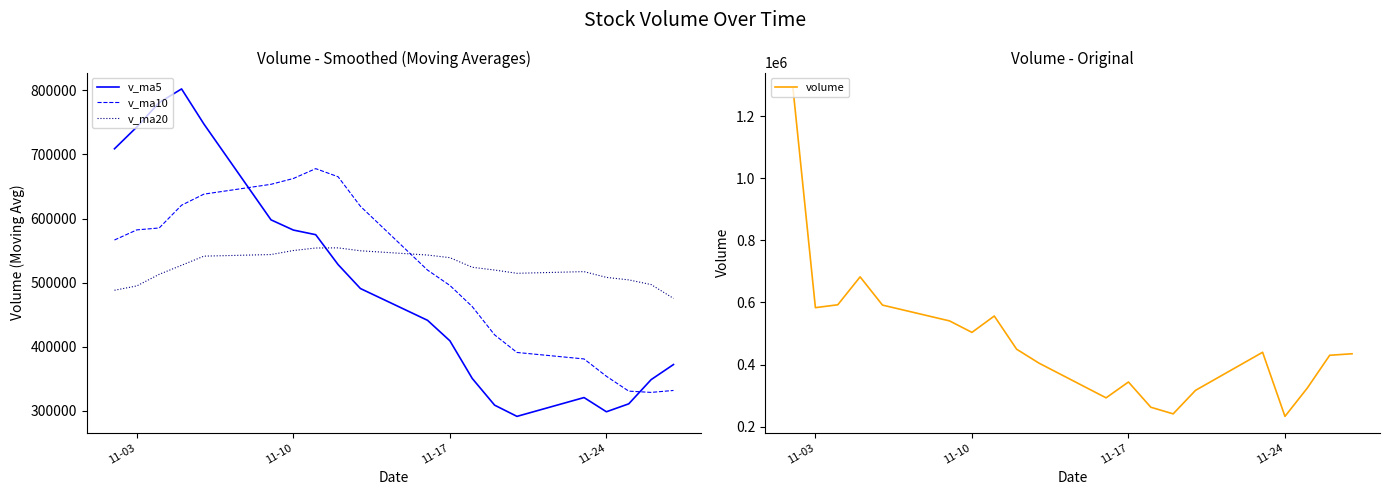

What is the minimum value for v_ma5?

291370.2